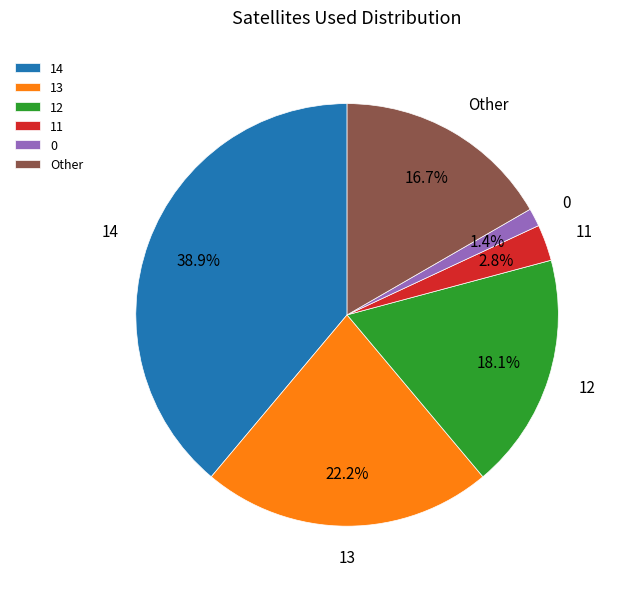

Is the sum of Other and 11 greater than half?

No